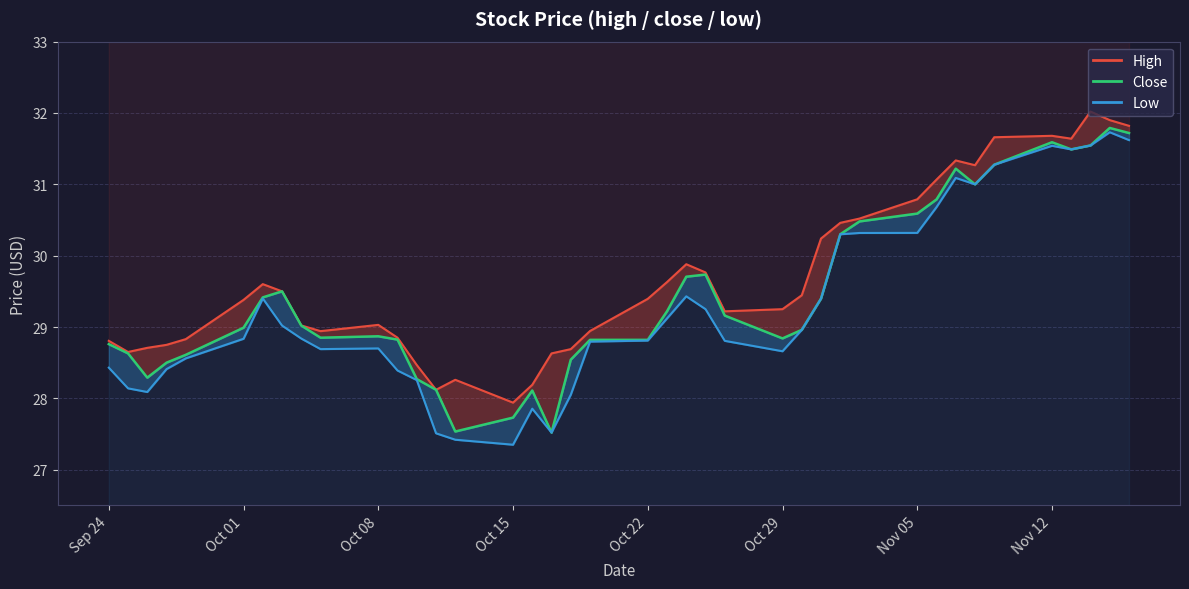

True or false: high_line has a value of 39.8 at 26.

False